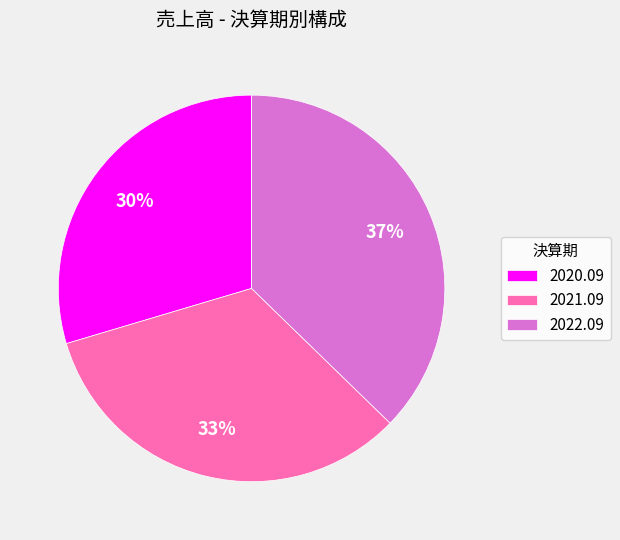

Do 2022.09 and 2020.09 together represent more than half of the pie?

Yes